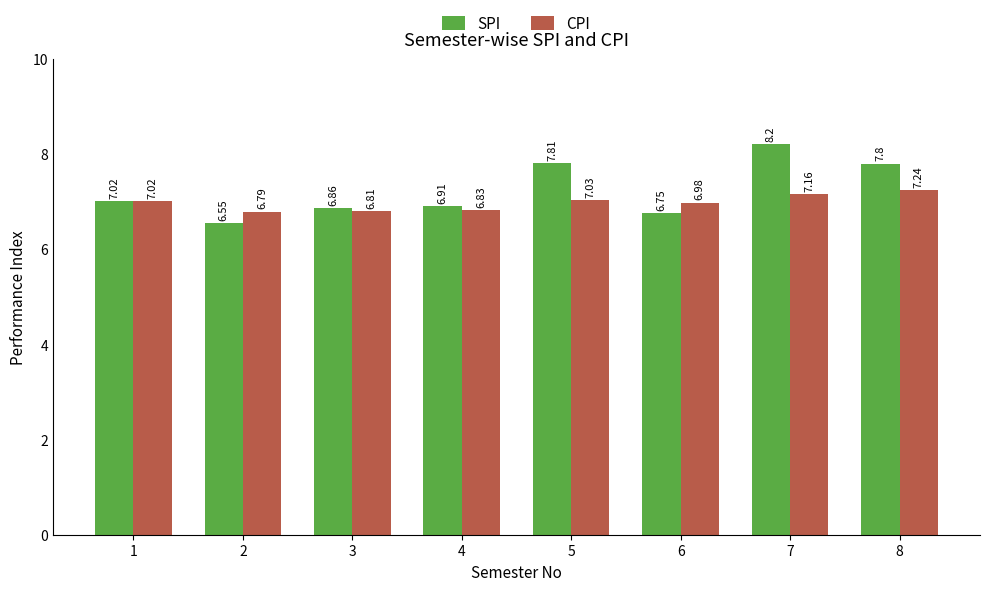

Rank the categories by SPI value from highest to lowest.

7, 5, 8, 1, 4, 3, 6, 2